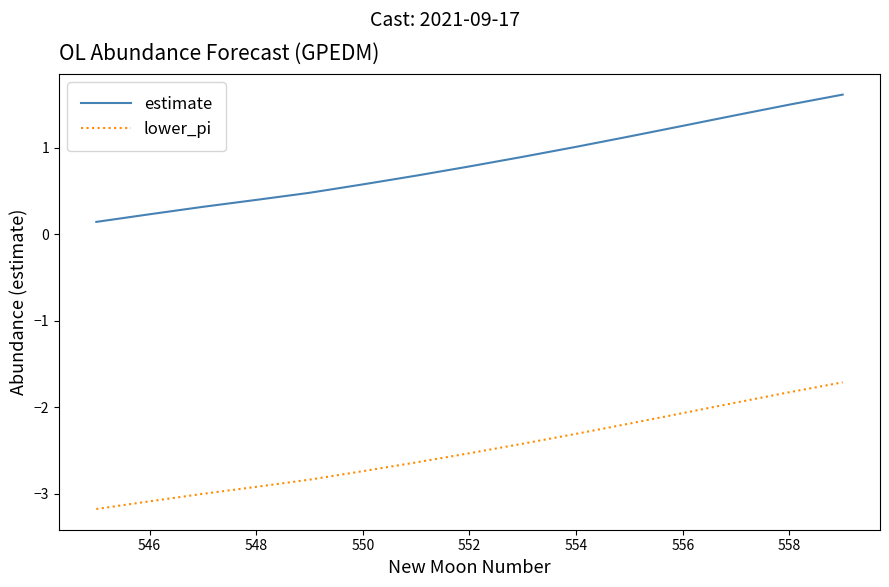

What is the minimum value for lower_pi?

-3.2